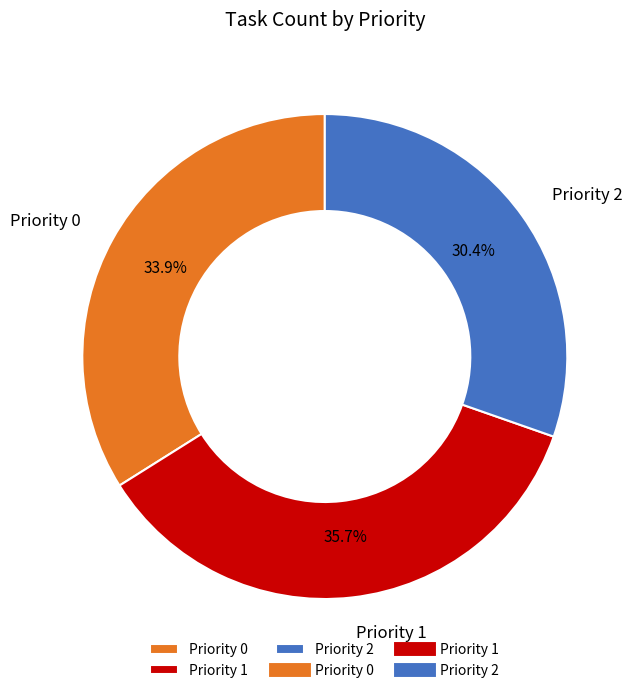

What is the smallest slice in the pie chart?

Priority 2